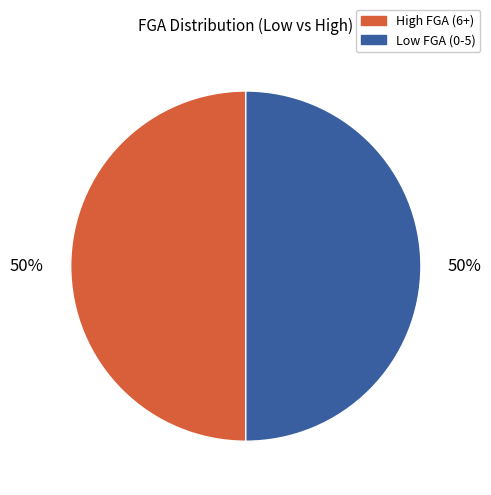

Is there a majority slice in this chart?

No